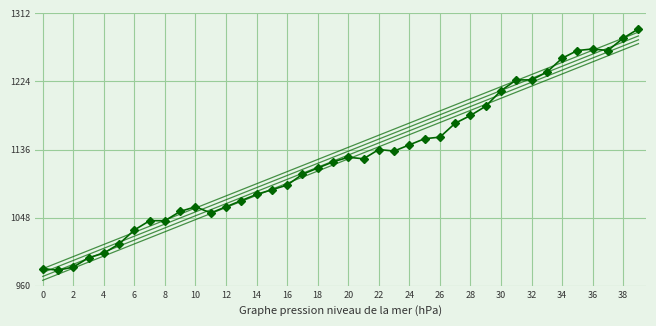

How many points are lower than both their immediate neighbors (excluding endpoints)?

5